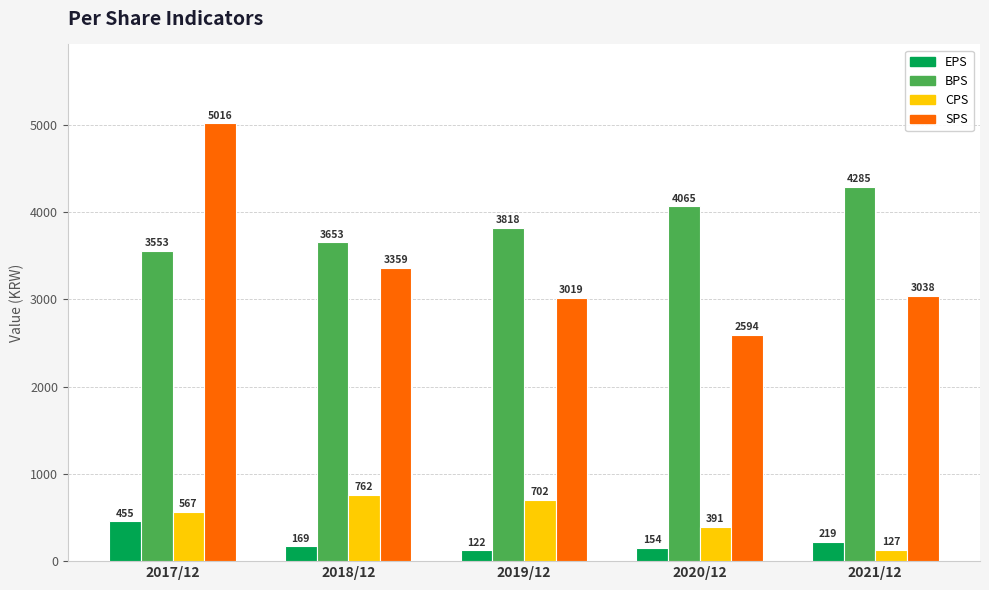

Reading left to right, what are all the values shown in this chart?

EPS: 455	169	122	154	219
BPS: 3553	3653	3818	4065	4285
CPS: 567	762	702	391	127
SPS: 5016	3359	3019	2594	3038